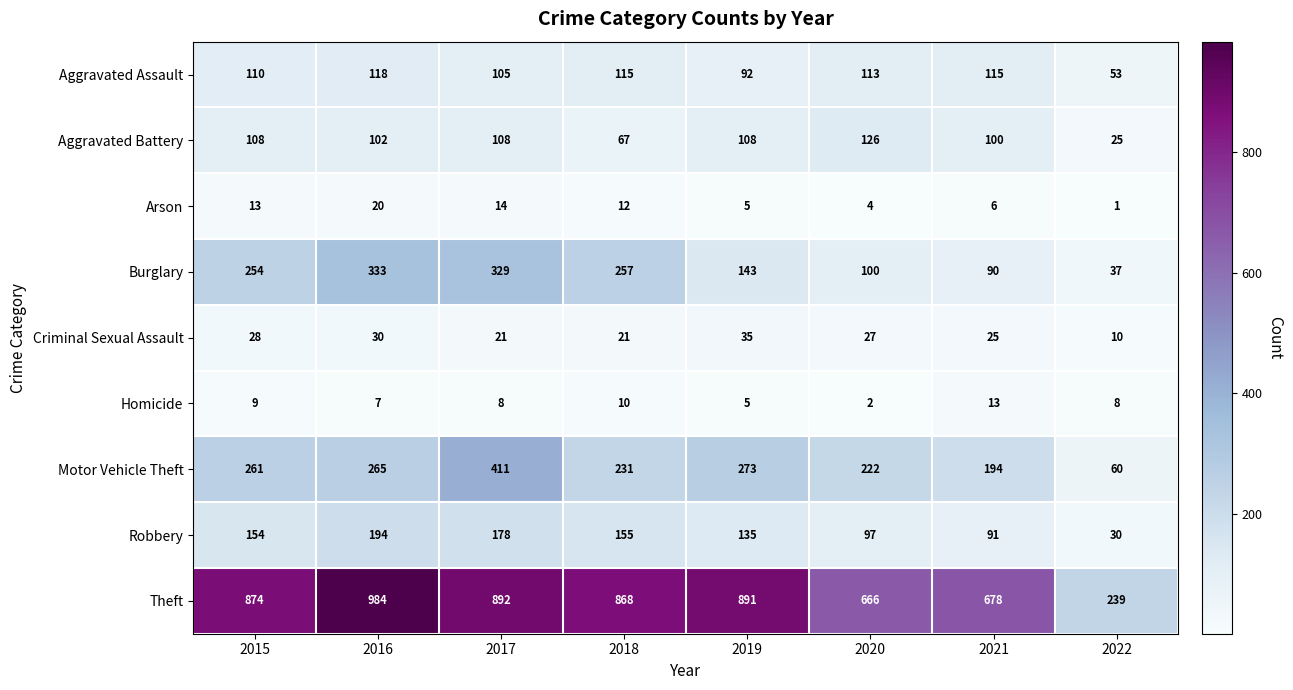

What is the sum of all Arson values?

75